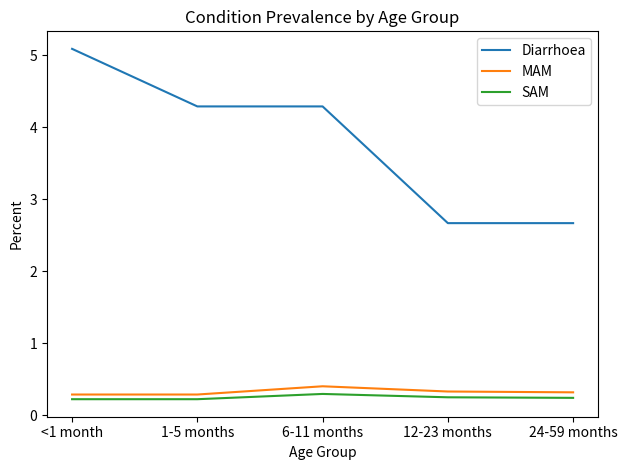

Which series has the largest total across all categories?

Diarrhoea